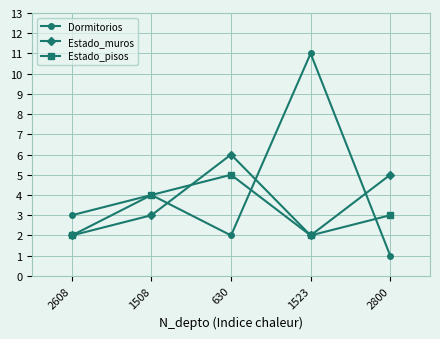

How many values in the Estado_pisos series are below 3?

2